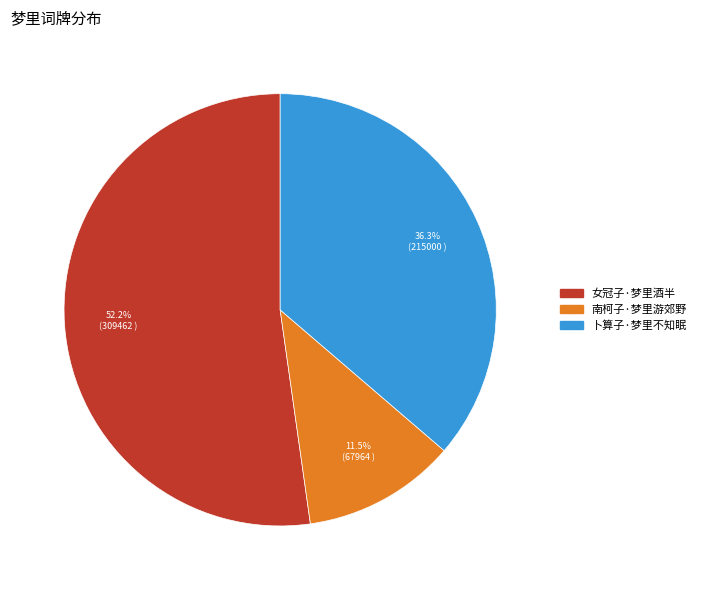

Which has a higher value, 女冠子·梦里酒半 or 南柯子·梦里游郊野?

女冠子·梦里酒半